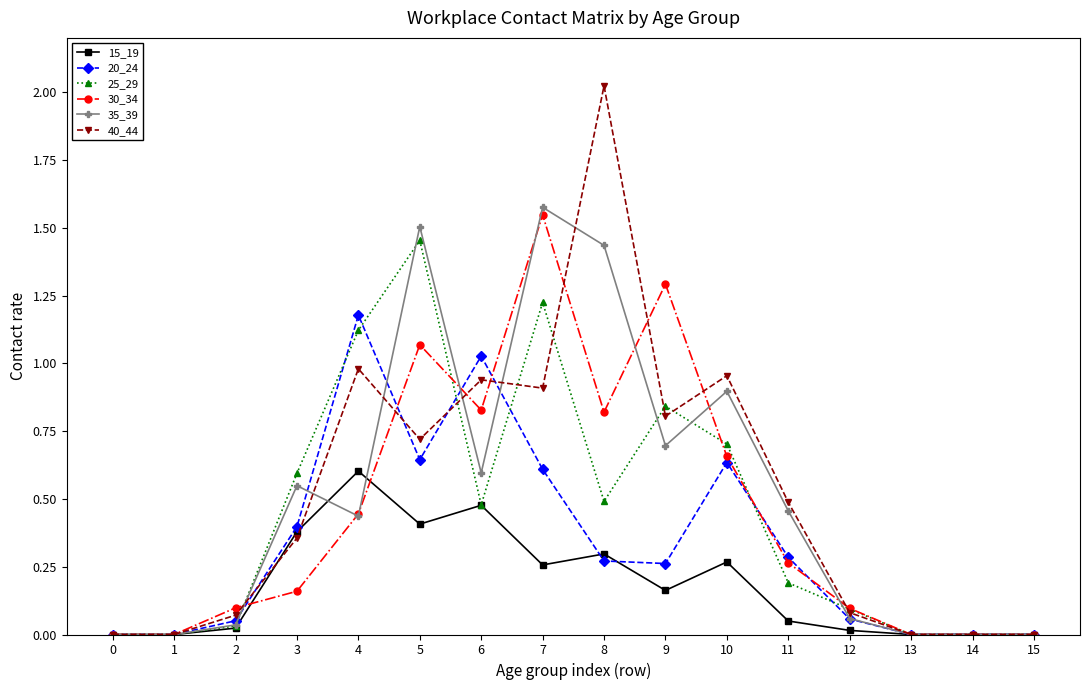

Count the number of data series in this chart.

6